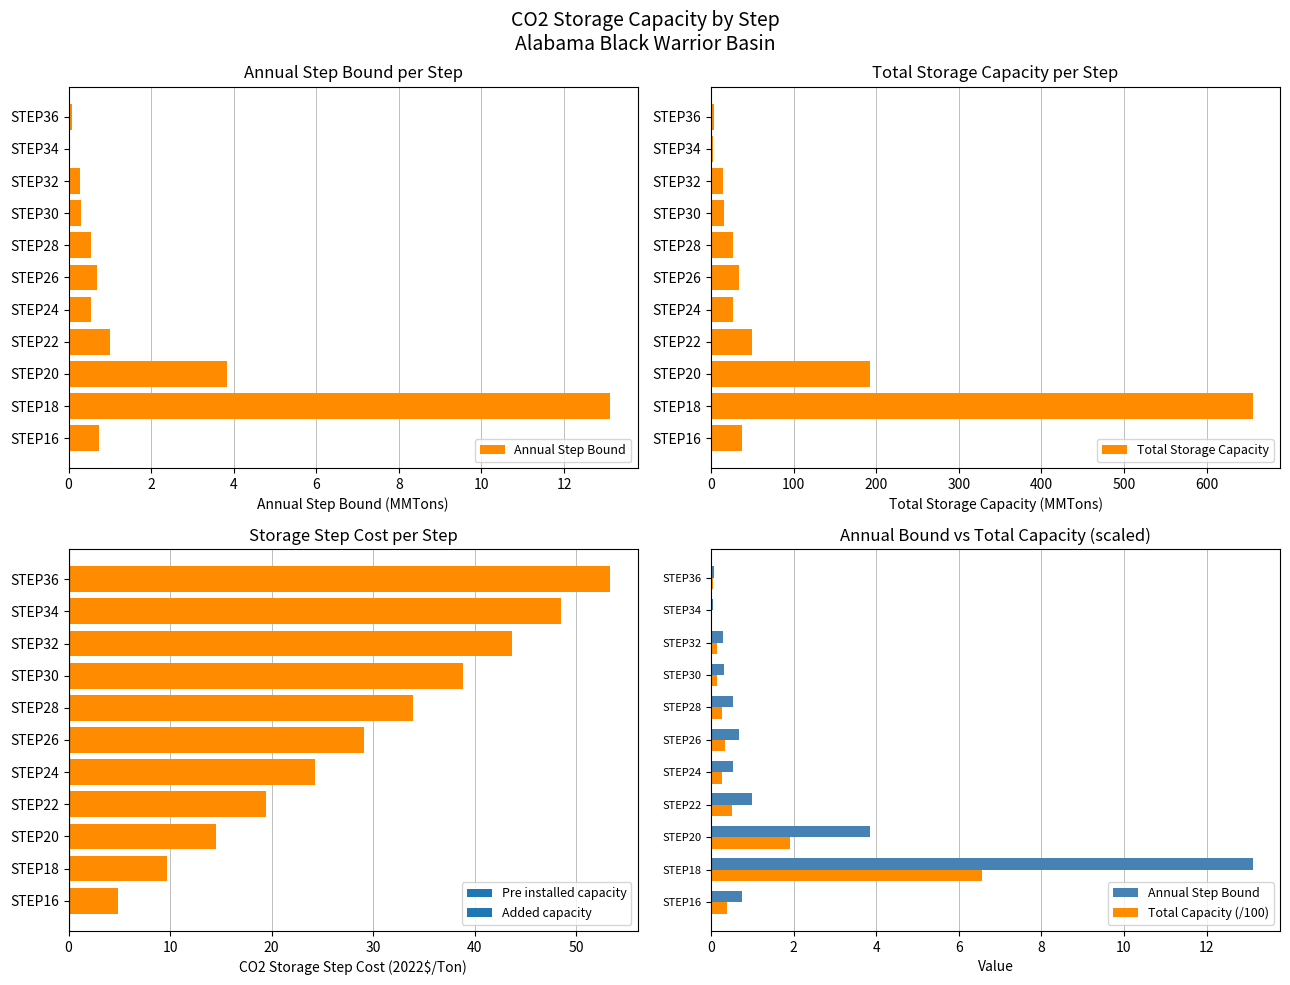

Reading left to right, extract all data points from this chart.

Annual Step Bound: 0.7	13.1	3.8	1.0	0.5	0.7	0.5	0.3	0.3	0.0	0.1
Total Storage Capacity: 37.3	656.1	192.3	49.6	27.1	34.2	27.0	15.4	14.2	1.8	3.9
Total Capacity (/100): 0.4	6.6	1.9	0.5	0.3	0.3	0.3	0.2	0.1	0.0	0.0